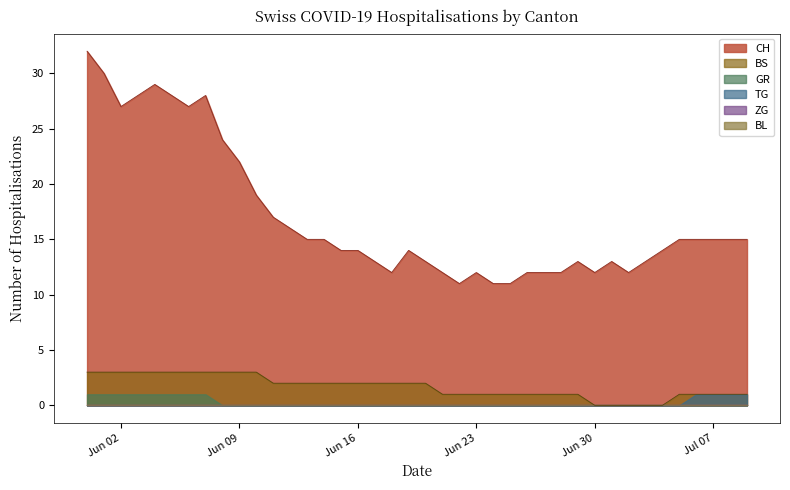

How many data points does each series have?

40